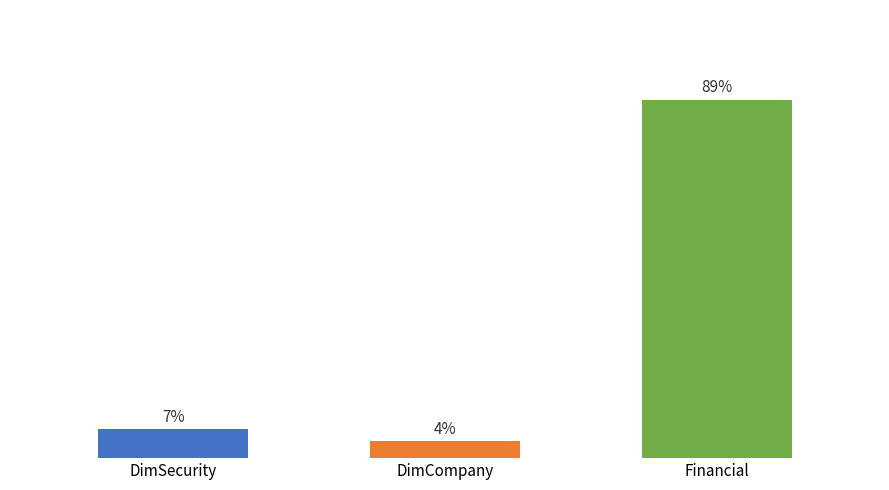

Which label corresponds to the largest value in the chart?

Financial